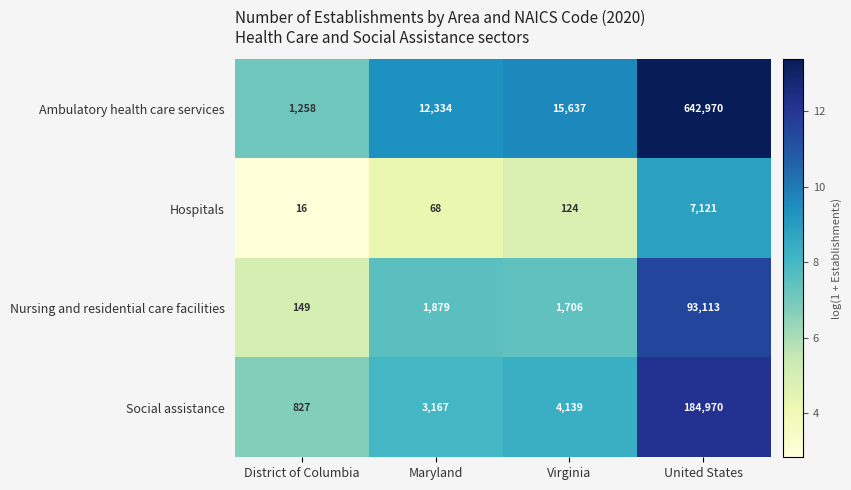

Is the value of Ambulatory health care services at Virginia greater than the value of Social assistance at Virginia?

Yes